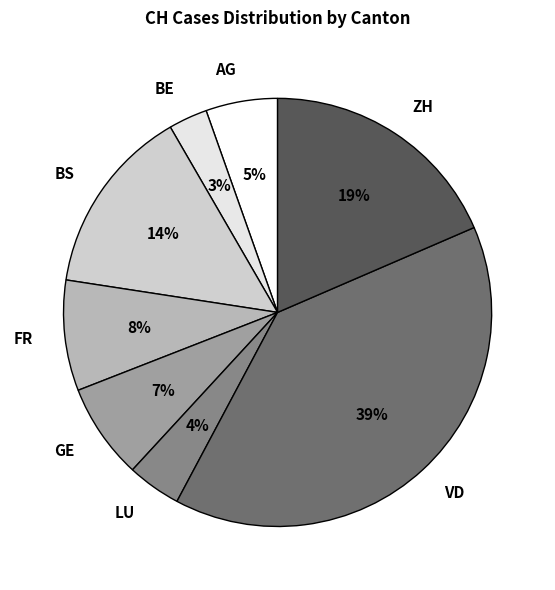

Is there a majority slice in this chart?

No